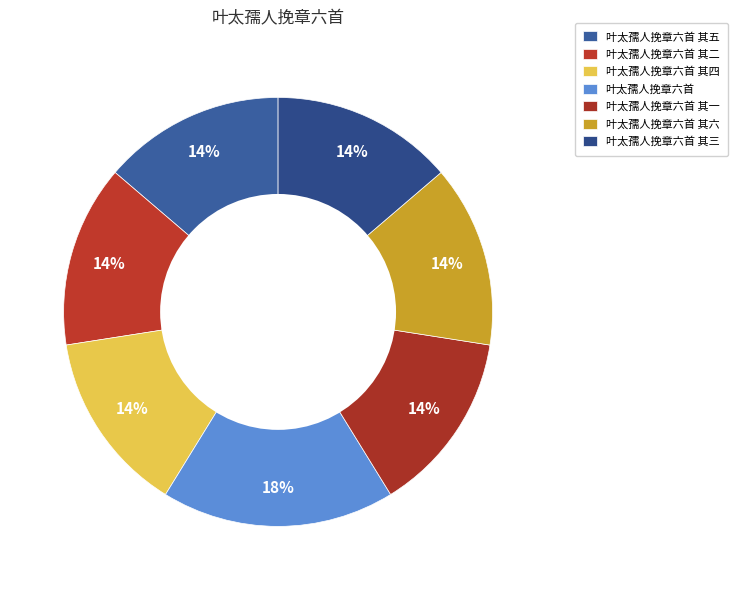

Which category has the biggest portion of the pie?

叶太孺人挽章六首